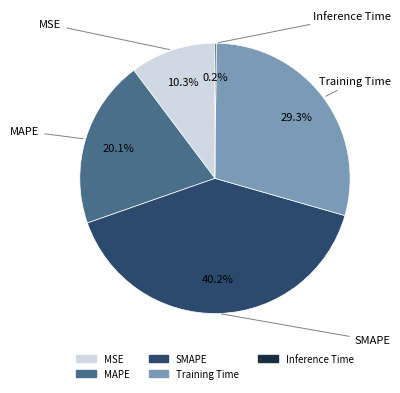

Rank the categories by value from highest to lowest.

SMAPE, Training Time, MAPE, MSE, Inference Time